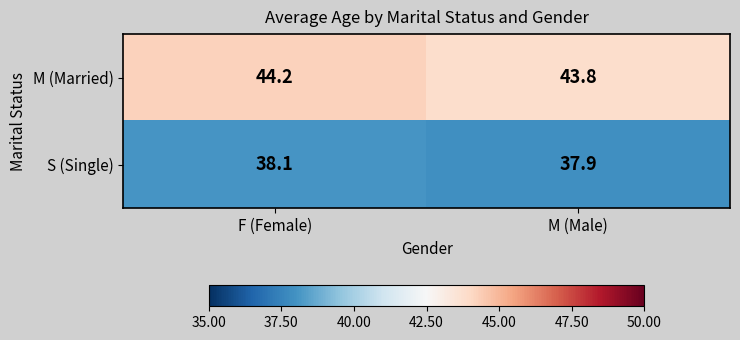

Reading left to right, extract all data points from this chart.

M (Married): 44.2	43.8
S (Single): 38.1	37.9